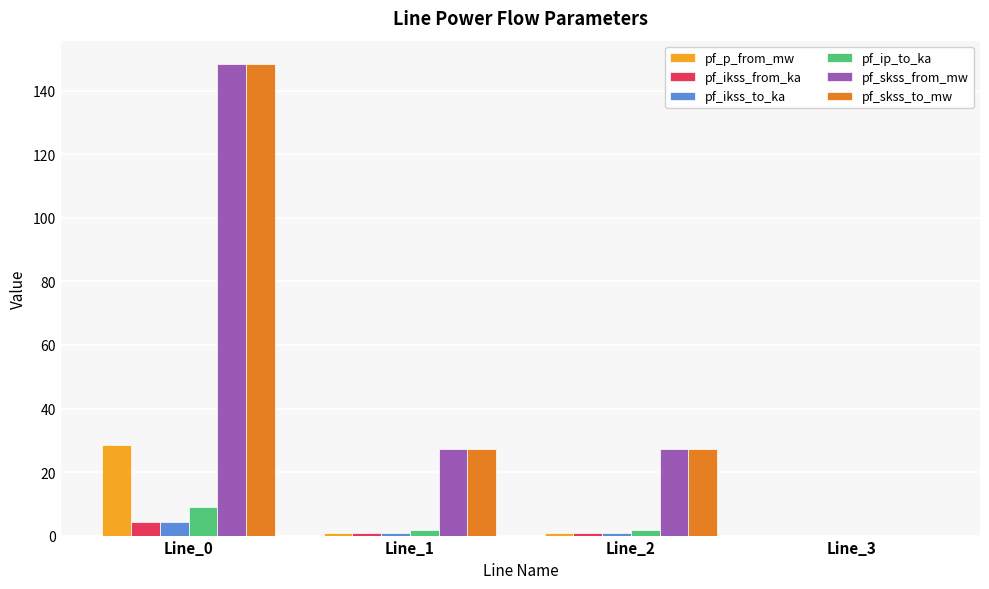

What is the sum of all pf_ikss_from_ka values?

5.9